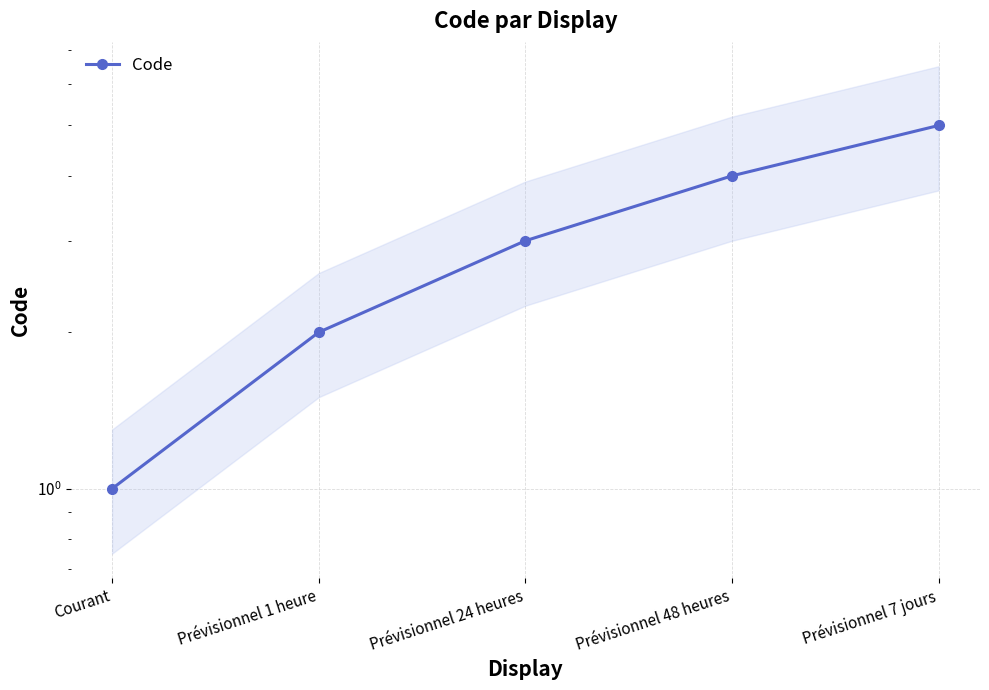

Which label corresponds to the smallest value in the chart?

Courant